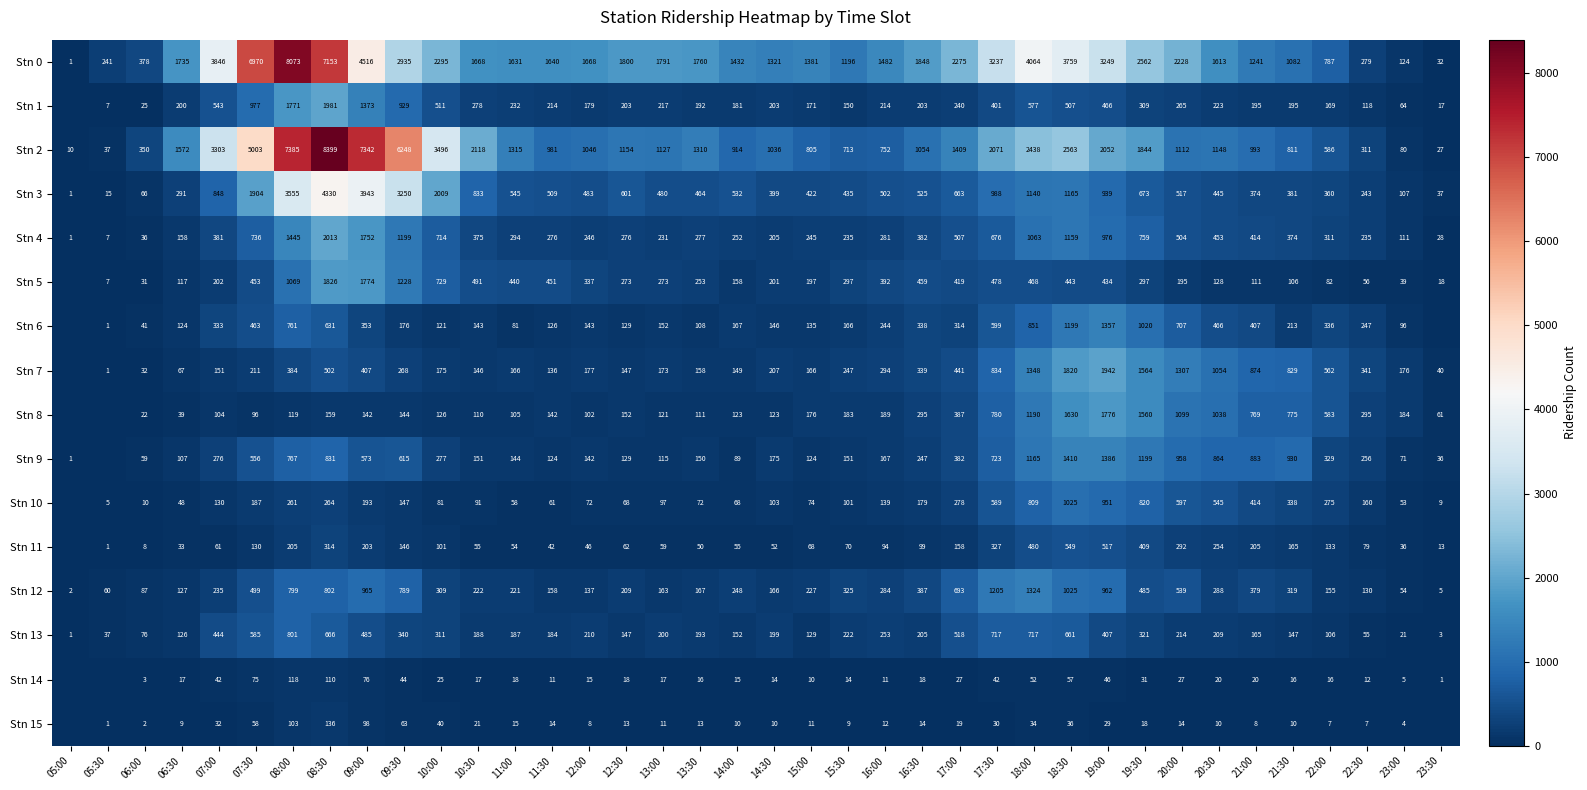

How many distinct data groups are displayed?

16